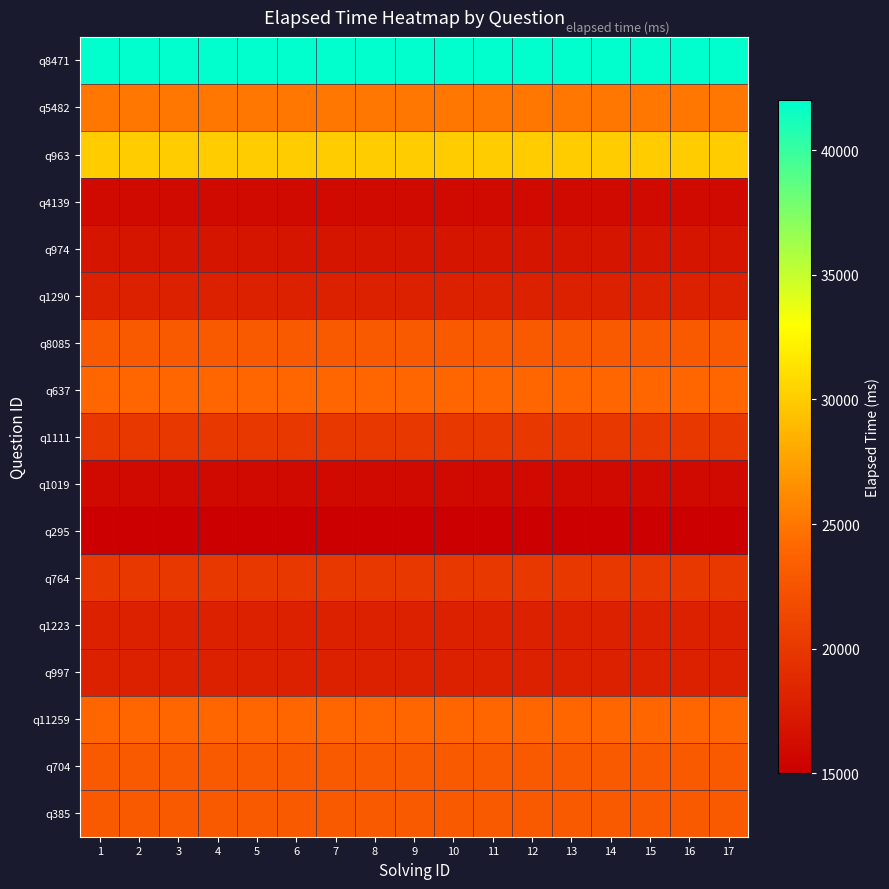

Reading left to right, transcribe all the data shown in this chart.

q8471: 1=42000	2=42000	3=42000	4=42000	5=42000	6=42000	7=42000	8=42000	9=42000	10=42000	11=42000	12=42000	13=42000	14=42000	15=42000	16=42000	17=42000
q5482: 1=25000	2=25000	3=25000	4=25000	5=25000	6=25000	7=25000	8=25000	9=25000	10=25000	11=25000	12=25000	13=25000	14=25000	15=25000	16=25000	17=25000
q963: 1=30000	2=30000	3=30000	4=30000	5=30000	6=30000	7=30000	8=30000	9=30000	10=30000	11=30000	12=30000	13=30000	14=30000	15=30000	16=30000	17=30000
q4139: 1=16000	2=16000	3=16000	4=16000	5=16000	6=16000	7=16000	8=16000	9=16000	10=16000	11=16000	12=16000	13=16000	14=16000	15=16000	16=16000	17=16000
q974: 1=17000	2=17000	3=17000	4=17000	5=17000	6=17000	7=17000	8=17000	9=17000	10=17000	11=17000	12=17000	13=17000	14=17000	15=17000	16=17000	17=17000
q1290: 1=18000	2=18000	3=18000	4=18000	5=18000	6=18000	7=18000	8=18000	9=18000	10=18000	11=18000	12=18000	13=18000	14=18000	15=18000	16=18000	17=18000
q8085: 1=23000	2=23000	3=23000	4=23000	5=23000	6=23000	7=23000	8=23000	9=23000	10=23000	11=23000	12=23000	13=23000	14=23000	15=23000	16=23000	17=23000
q637: 1=24000	2=24000	3=24000	4=24000	5=24000	6=24000	7=24000	8=24000	9=24000	10=24000	11=24000	12=24000	13=24000	14=24000	15=24000	16=24000	17=24000
q1111: 1=20000	2=20000	3=20000	4=20000	5=20000	6=20000	7=20000	8=20000	9=20000	10=20000	11=20000	12=20000	13=20000	14=20000	15=20000	16=20000	17=20000
q1019: 1=16000	2=16000	3=16000	4=16000	5=16000	6=16000	7=16000	8=16000	9=16000	10=16000	11=16000	12=16000	13=16000	14=16000	15=16000	16=16000	17=16000
q295: 1=15000	2=15000	3=15000	4=15000	5=15000	6=15000	7=15000	8=15000	9=15000	10=15000	11=15000	12=15000	13=15000	14=15000	15=15000	16=15000	17=15000
q764: 1=20000	2=20000	3=20000	4=20000	5=20000	6=20000	7=20000	8=20000	9=20000	10=20000	11=20000	12=20000	13=20000	14=20000	15=20000	16=20000	17=20000
q1223: 1=18000	2=18000	3=18000	4=18000	5=18000	6=18000	7=18000	8=18000	9=18000	10=18000	11=18000	12=18000	13=18000	14=18000	15=18000	16=18000	17=18000
q997: 1=18000	2=18000	3=18000	4=18000	5=18000	6=18000	7=18000	8=18000	9=18000	10=18000	11=18000	12=18000	13=18000	14=18000	15=18000	16=18000	17=18000
q11259: 1=24000	2=24000	3=24000	4=24000	5=24000	6=24000	7=24000	8=24000	9=24000	10=24000	11=24000	12=24000	13=24000	14=24000	15=24000	16=24000	17=24000
q704: 1=23000	2=23000	3=23000	4=23000	5=23000	6=23000	7=23000	8=23000	9=23000	10=23000	11=23000	12=23000	13=23000	14=23000	15=23000	16=23000	17=23000
q385: 1=23000	2=23000	3=23000	4=23000	5=23000	6=23000	7=23000	8=23000	9=23000	10=23000	11=23000	12=23000	13=23000	14=23000	15=23000	16=23000	17=23000